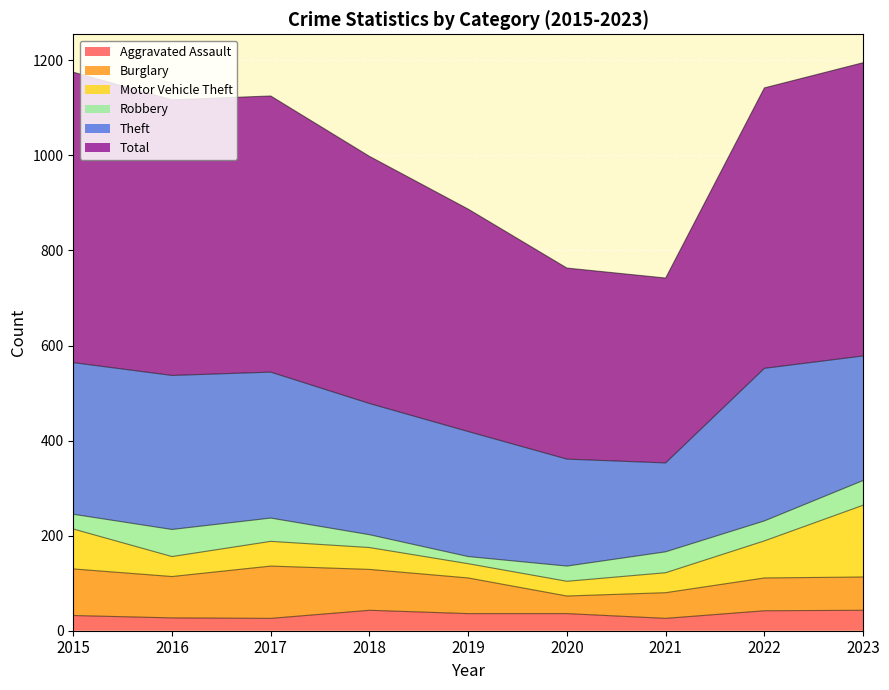

Is it true that Burglary equals 25 at 2020?

False